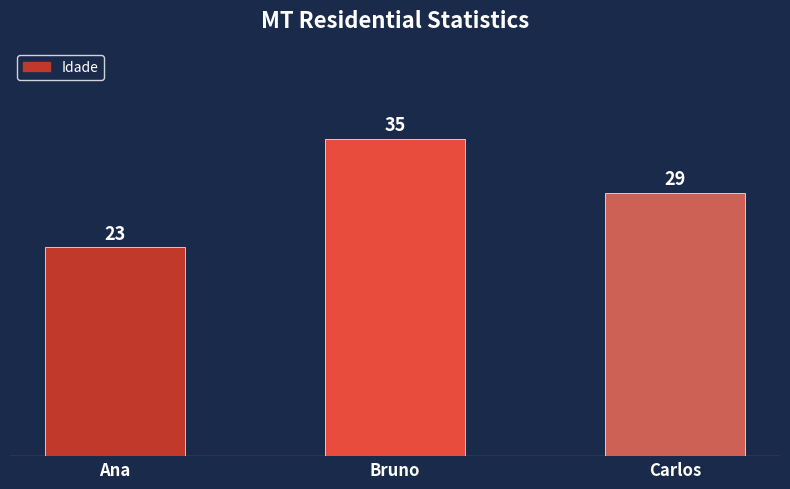

Approximately how many times larger is the value at Ana compared to Carlos?

0.8